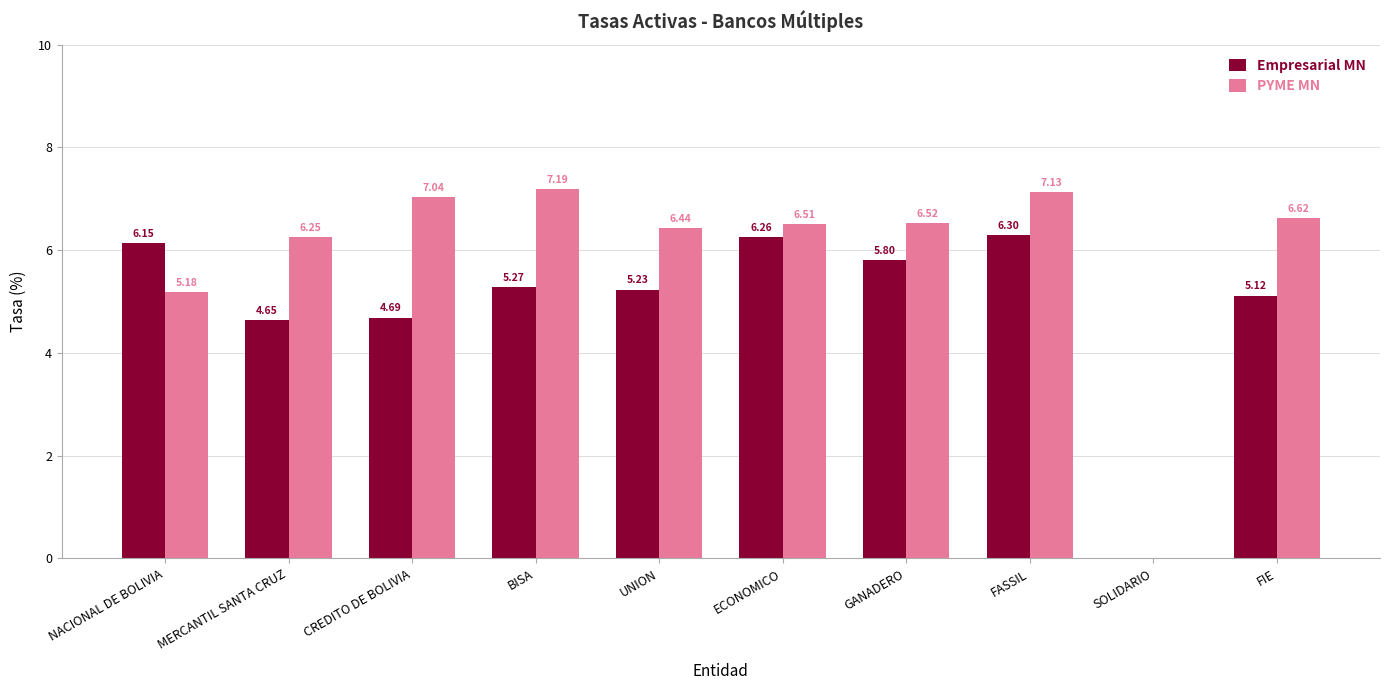

True or false: Empresarial MN has a value of 3.4 at GANADERO.

False